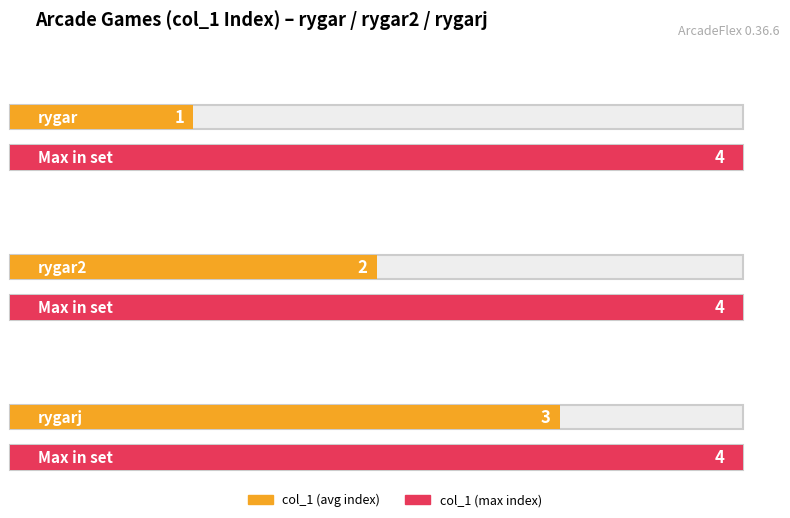

Count the number of values greater than 2.

1